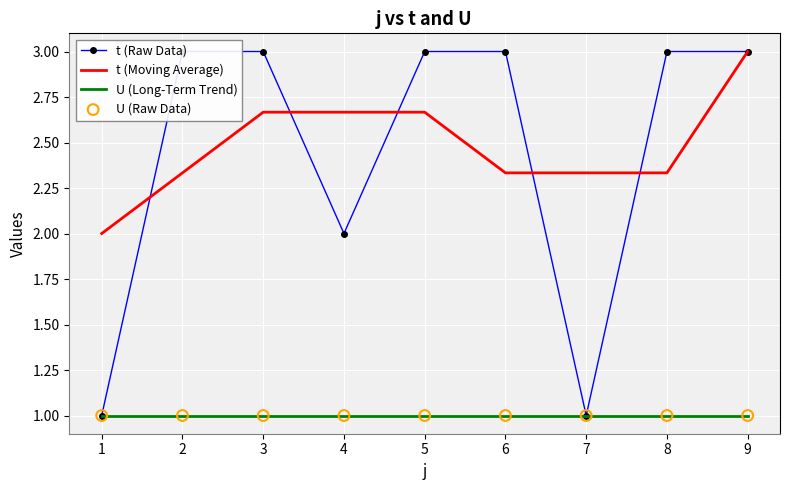

Is the value of t (Moving Average) at 6 greater than the value of t (Raw Data) at 9?

No